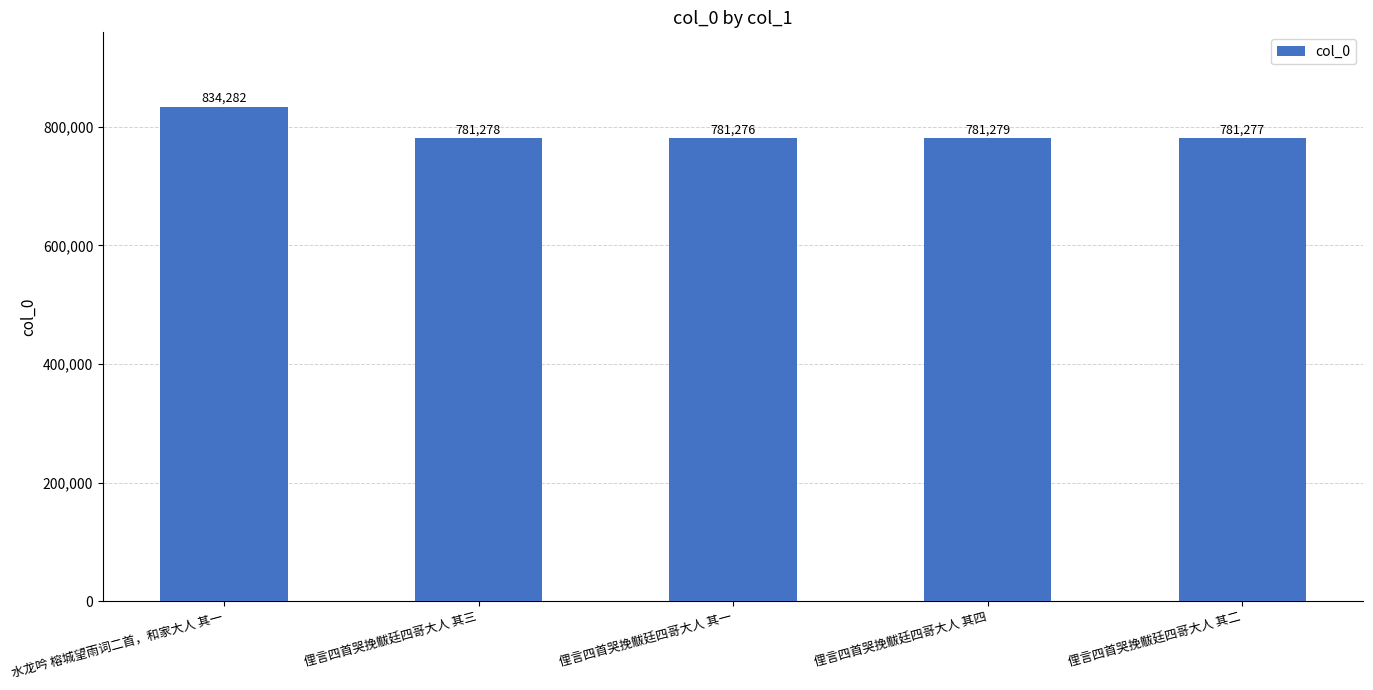

What is the label of the 4th bar from the left?

俚言四首哭挽黻廷四哥大人 其四